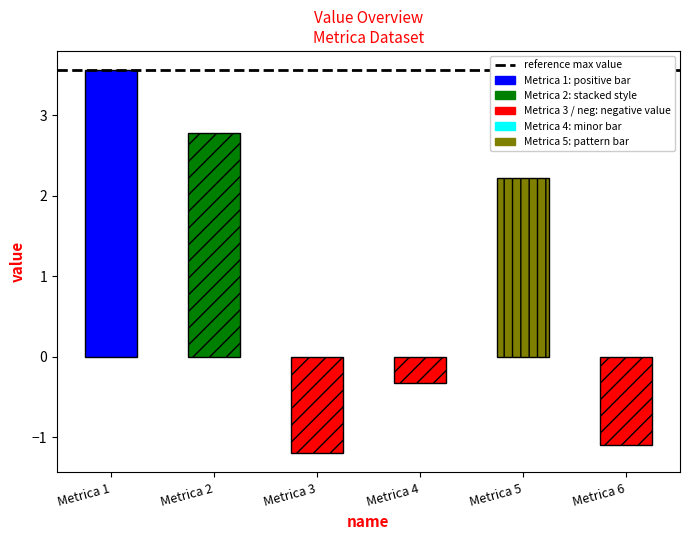

Which category has the lowest value across all series?

Metrica 3